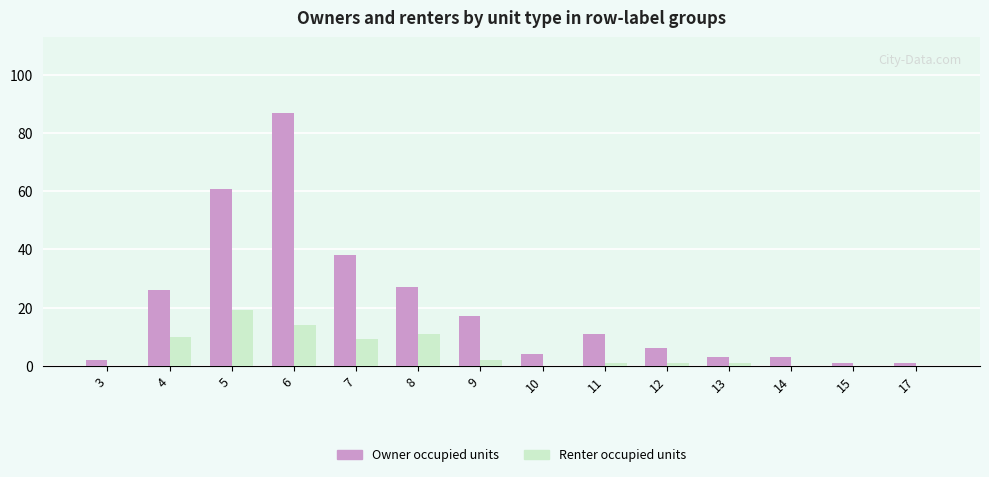

Where does the Owner occupied units series first go above 11?

4